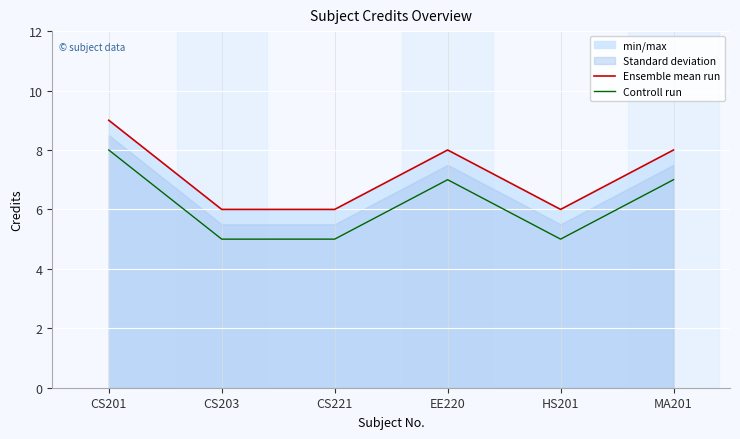

What is the total value across all series at CS203?

11